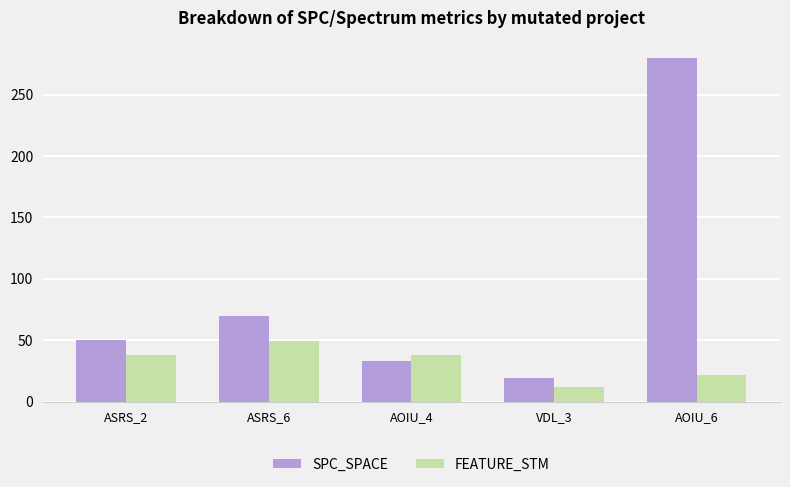

List the series in order of their overall mean, lowest first.

FEATURE_STM, SPC_SPACE